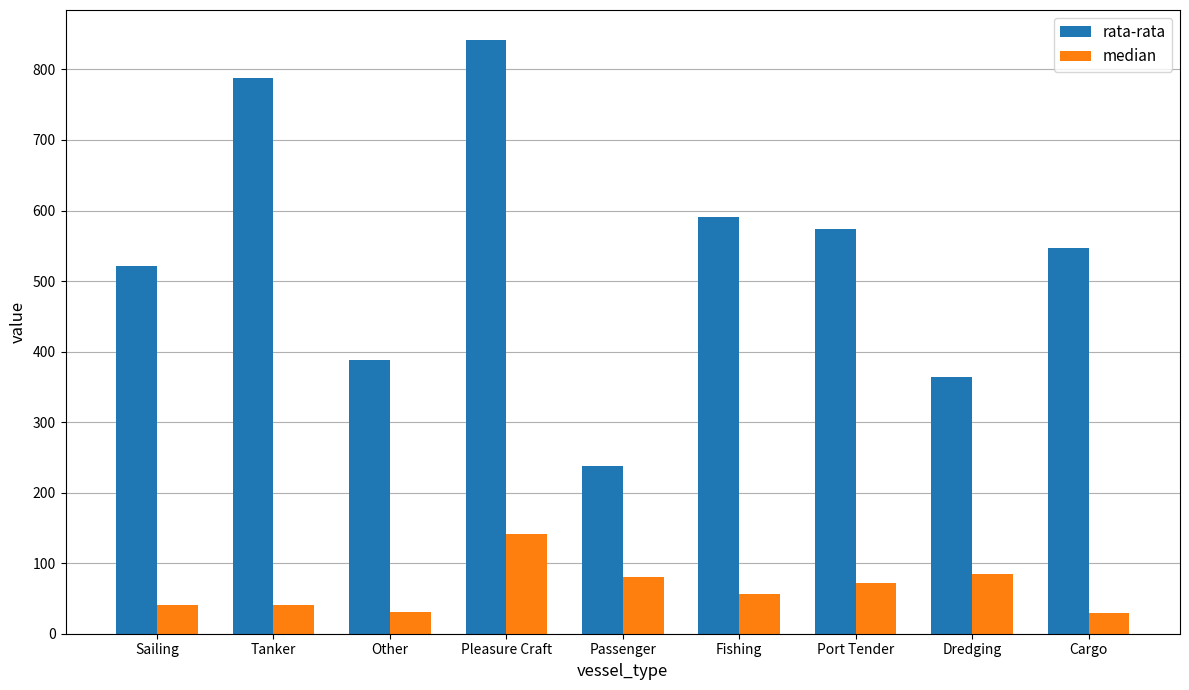

What is the sum of the median values at Cargo and Sailing?

70.3